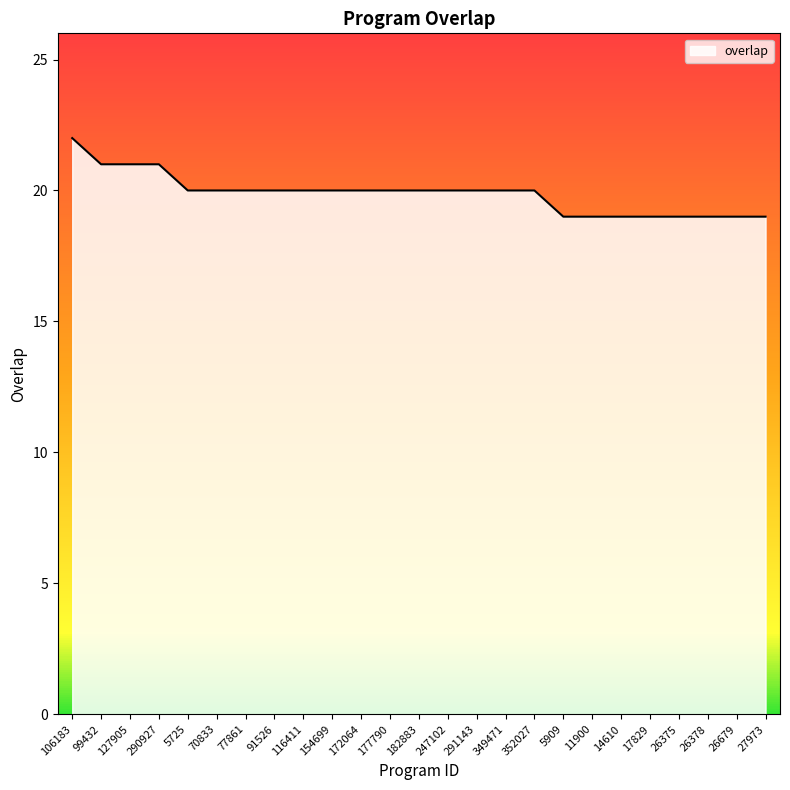

What is the smallest value displayed?

19